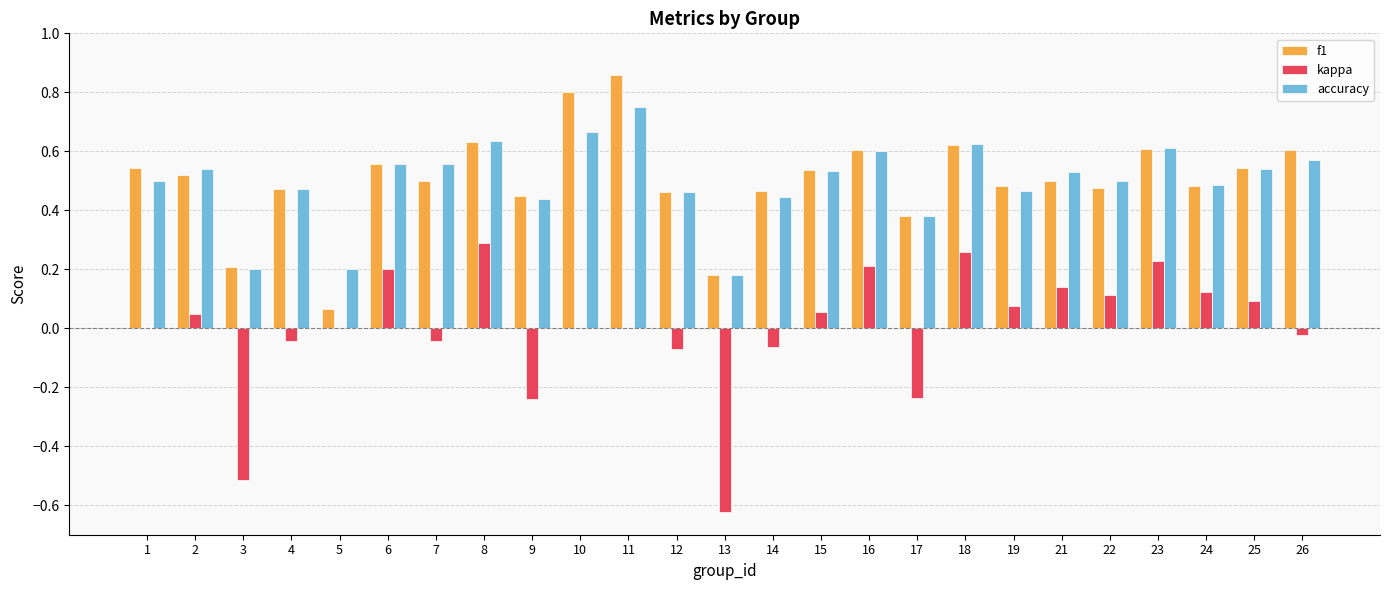

True or false: accuracy has a value of 0.6 at 18.

True